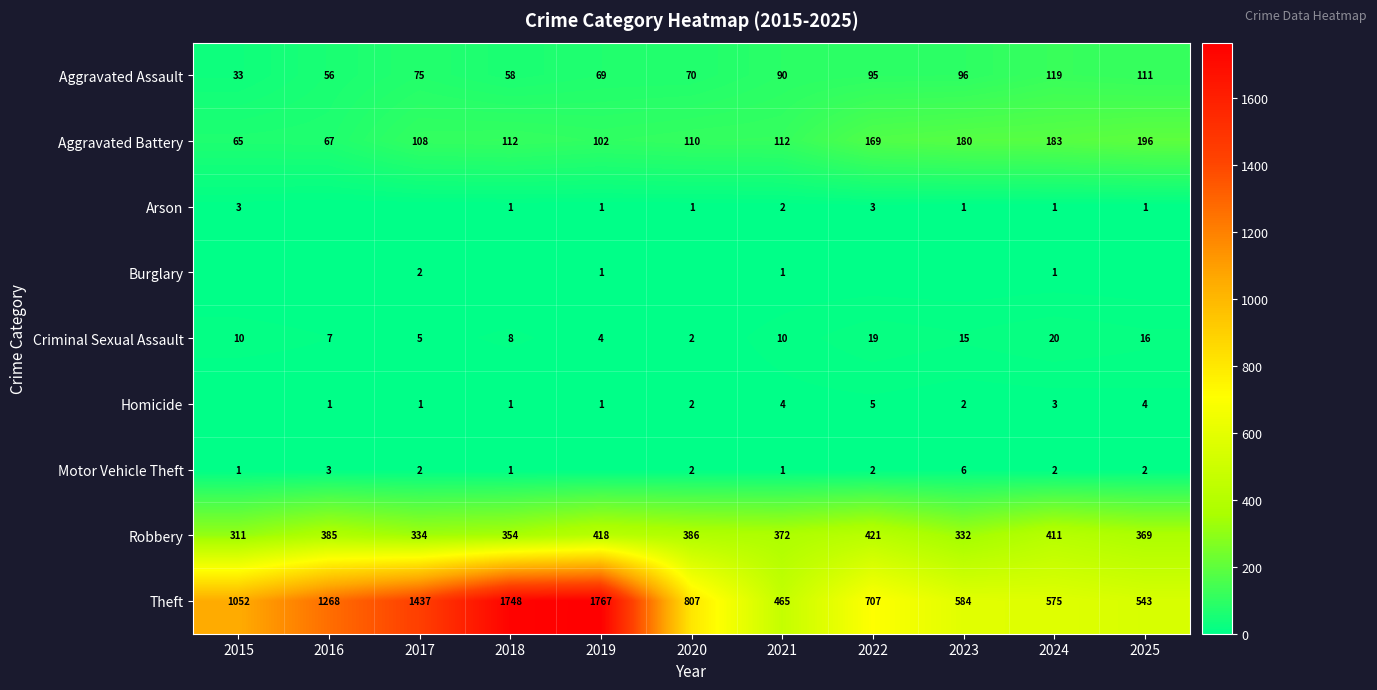

What is the approximate value of Aggravated Battery at 2016, to the nearest 10?

70